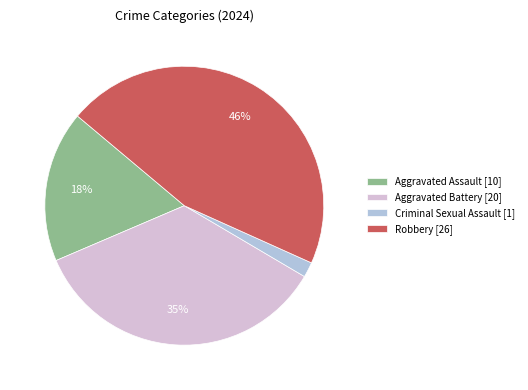

Which category has the biggest portion of the pie?

Robbery